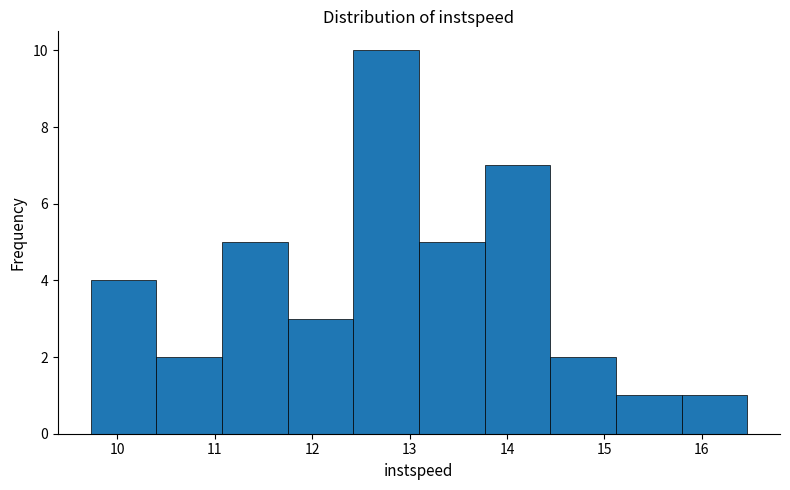

Over which range of the x-axis is the bar tallest?

12.4 to 13.1